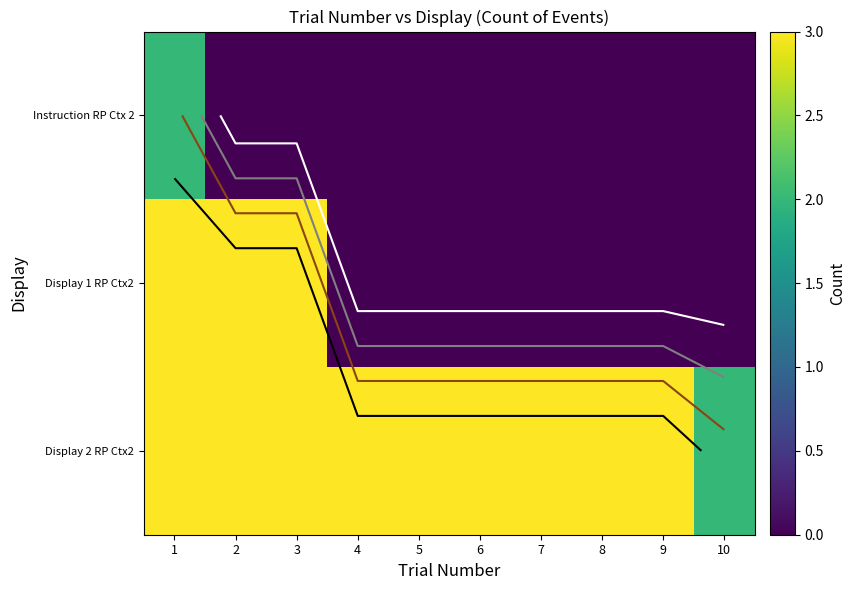

Which series has the widest spread of values?

Display 1 RP Ctx2